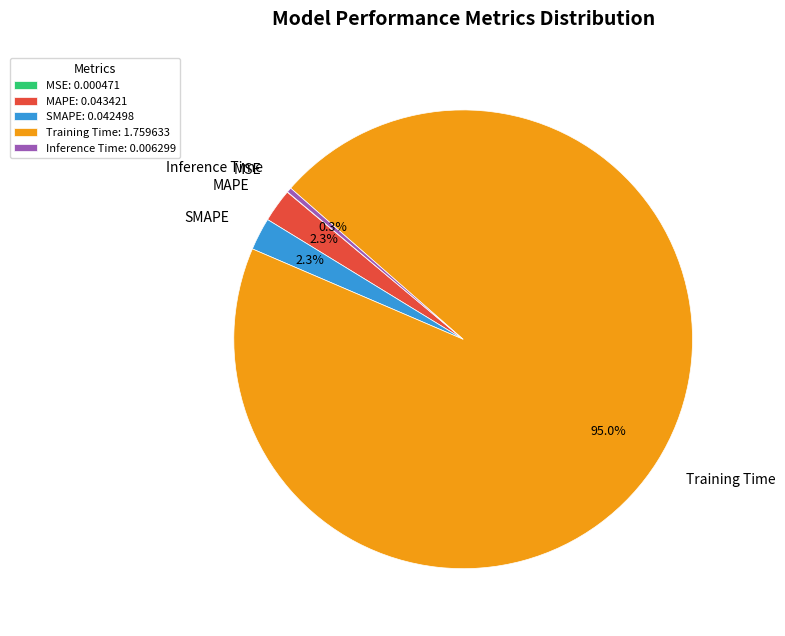

Which category accounts for the majority?

Training Time